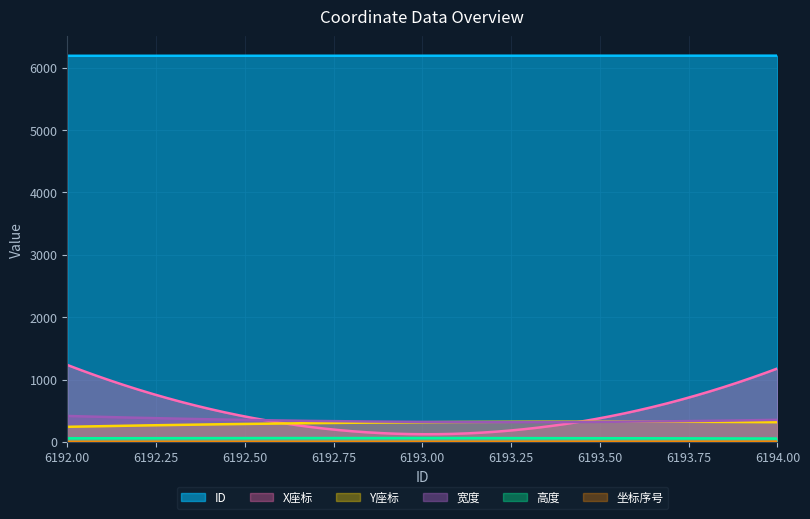

What is the sum of the X座标 values at 6193 and 6192?

1357